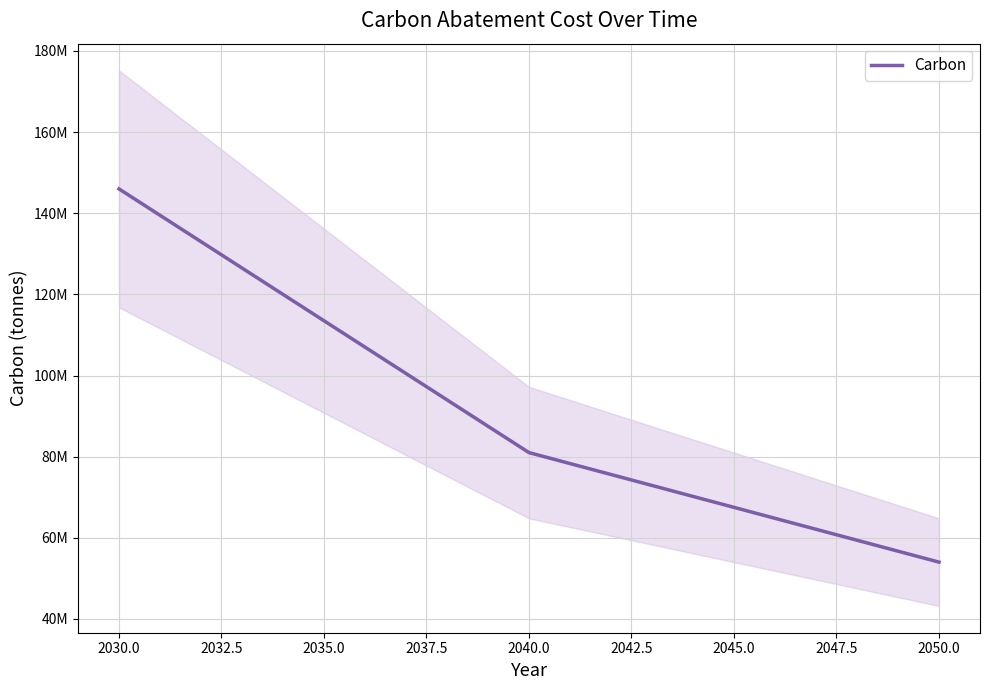

Reading left to right, list all the values displayed in this chart.

146000000	81000000	54000000